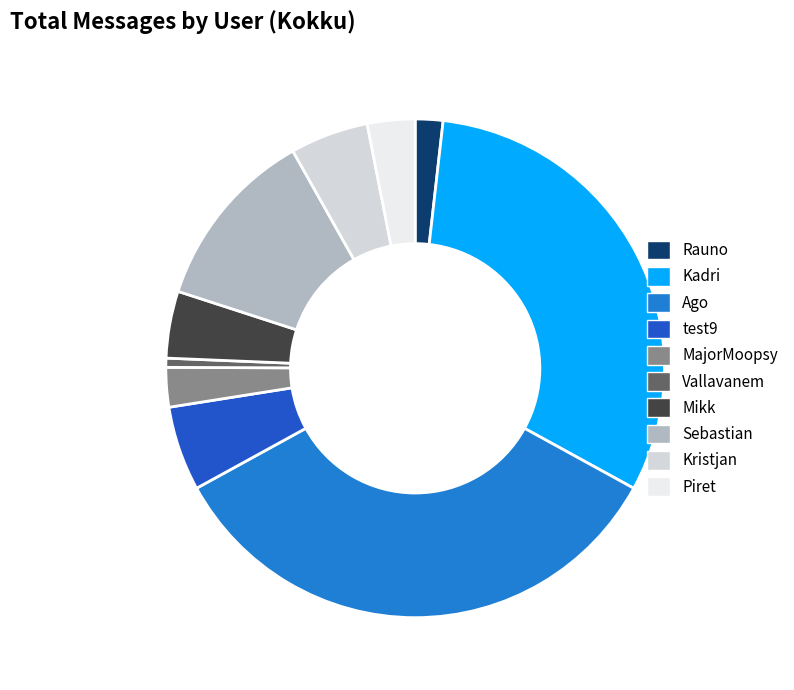

To the nearest percent, what is the difference between the largest and smallest slice percentages?

33%